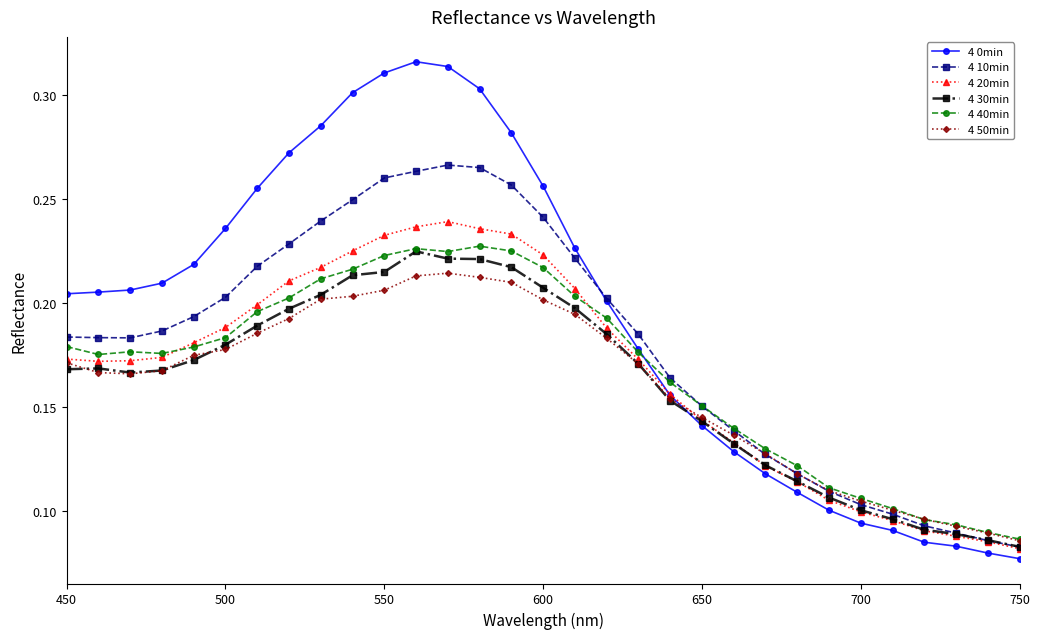

Which series has the largest range (max minus min)?

4 0min